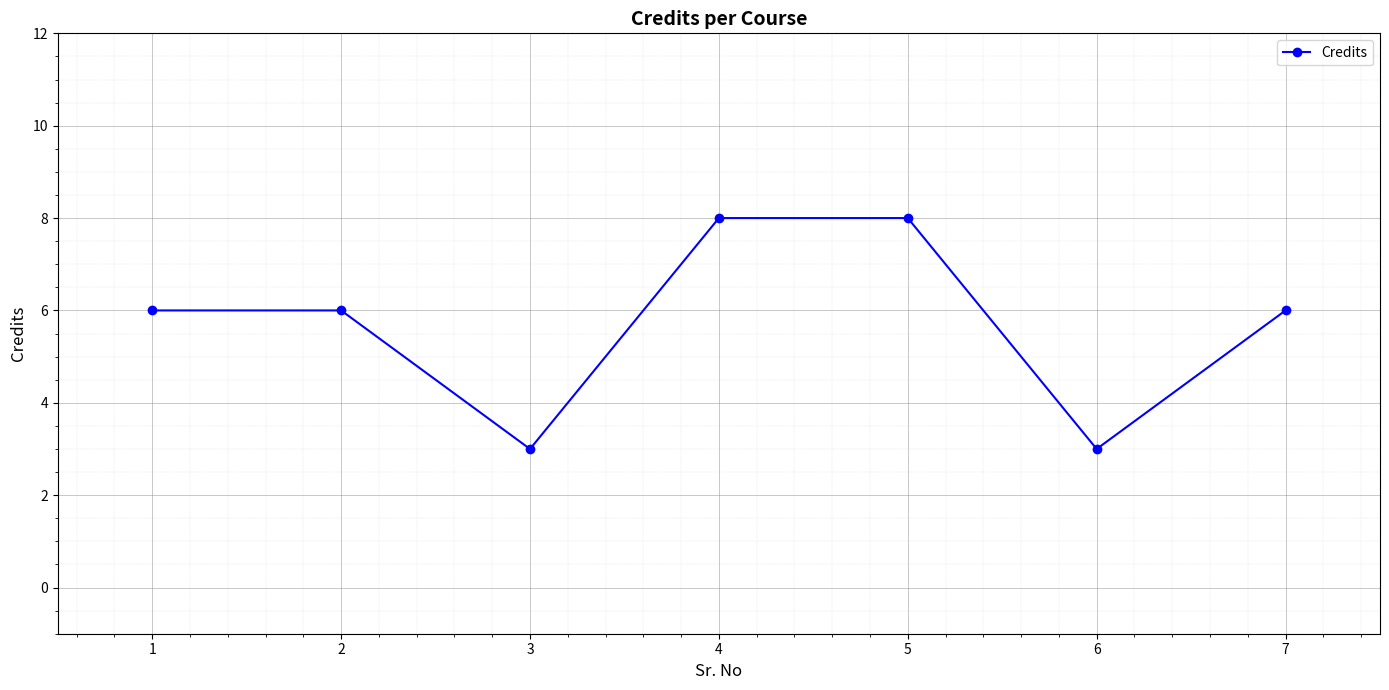

What is the smallest value displayed?

3